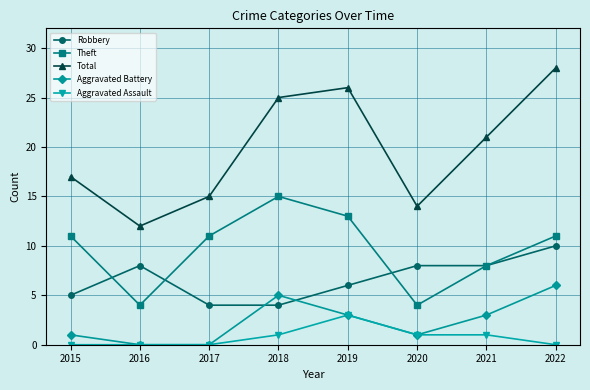

True or false: Total has a value of 15 at 2017.

True